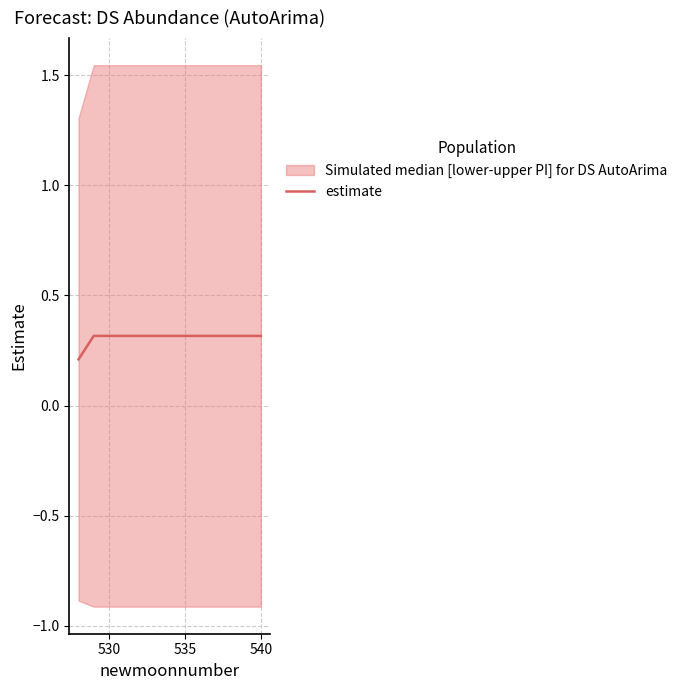

What is the maximum value for estimate?

0.3